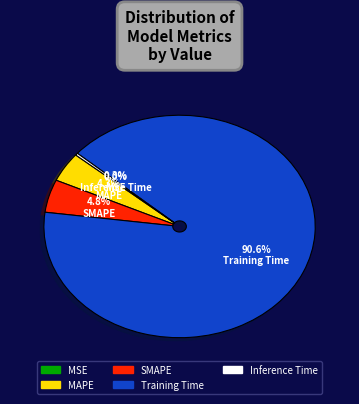

Which slice represents more than half of the pie?

Training Time